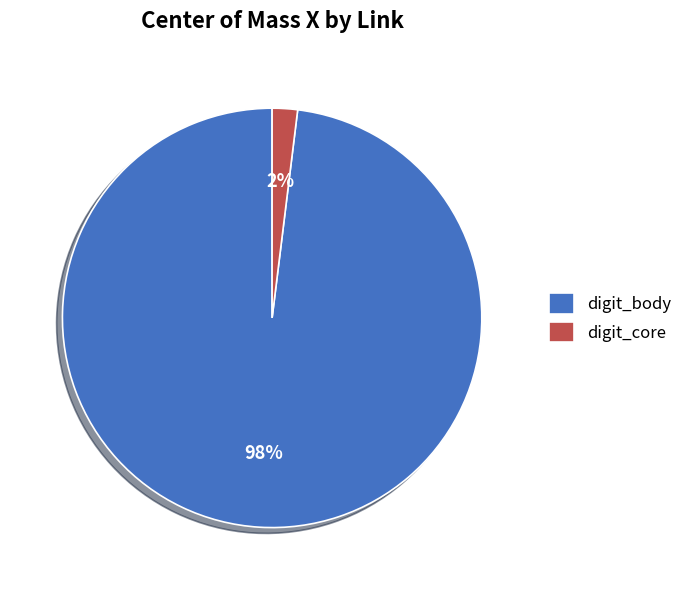

Which slice represents more than half of the pie?

digit_body